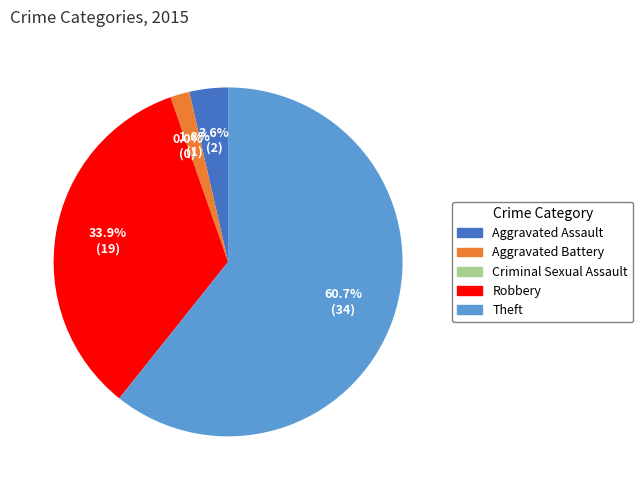

To the nearest percent, what is the combined percentage of Criminal Sexual Assault and Theft?

61%